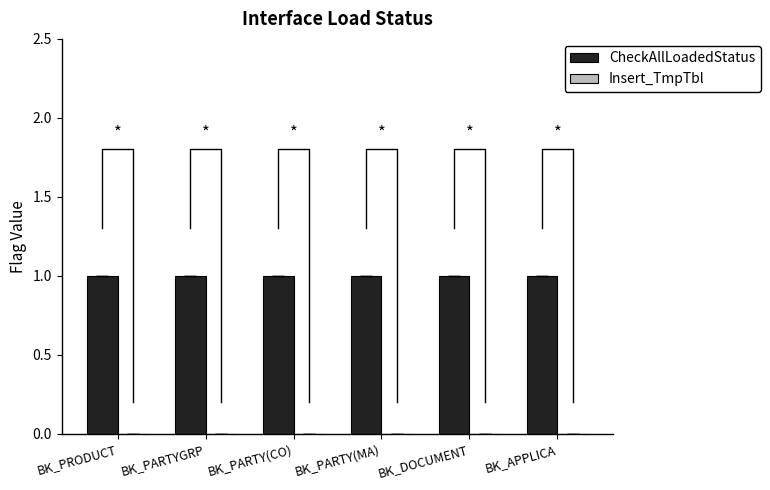

Rank the series by their maximum value, from lowest to highest.

Insert_TmpTbl, CheckAllLoadedStatus